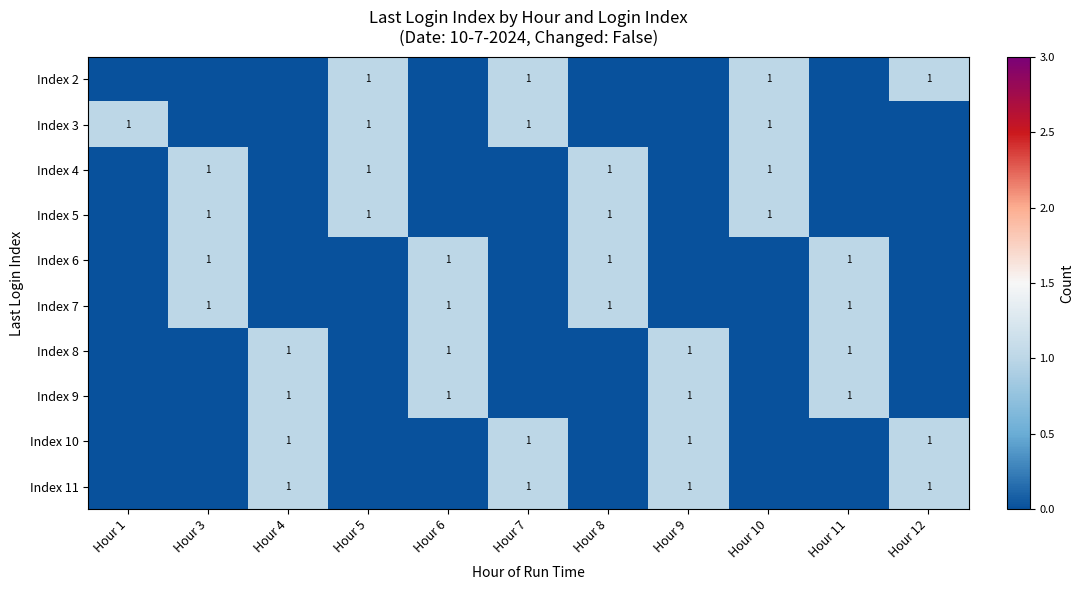

The Index 5 series shows 1 at Hour 5. True or false?

True